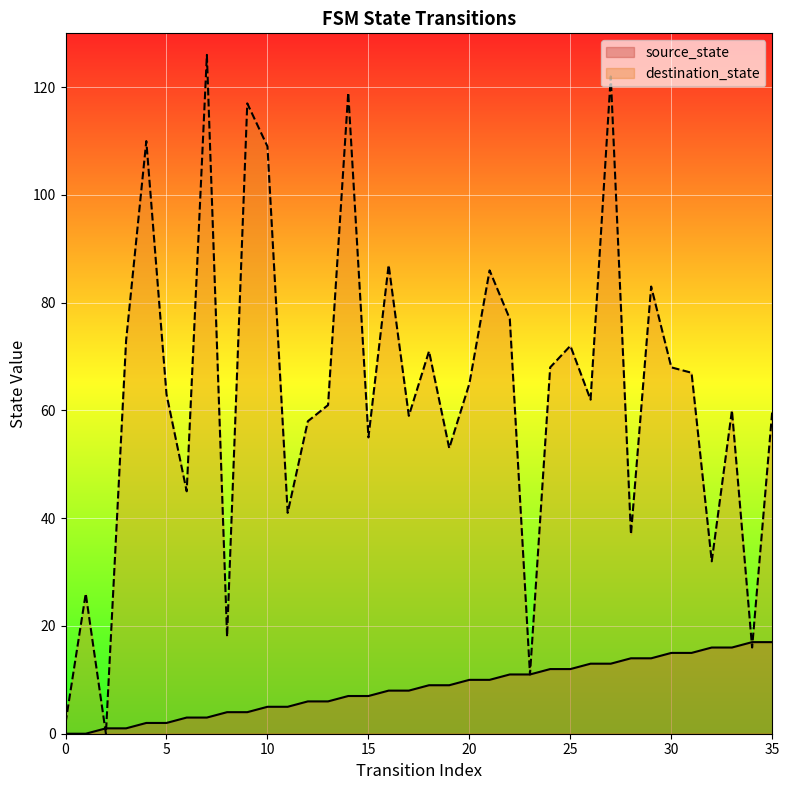

What are all the series names shown in the legend?

source_state, destination_state